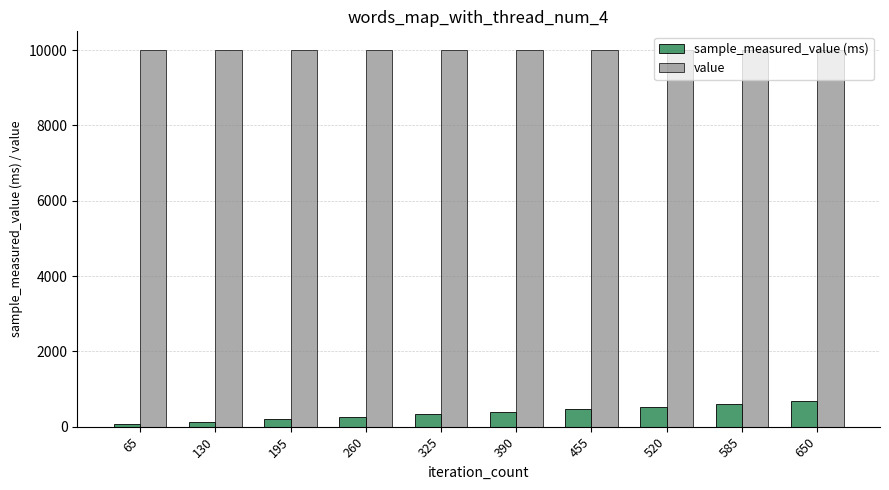

Which series has the largest total across all categories?

value